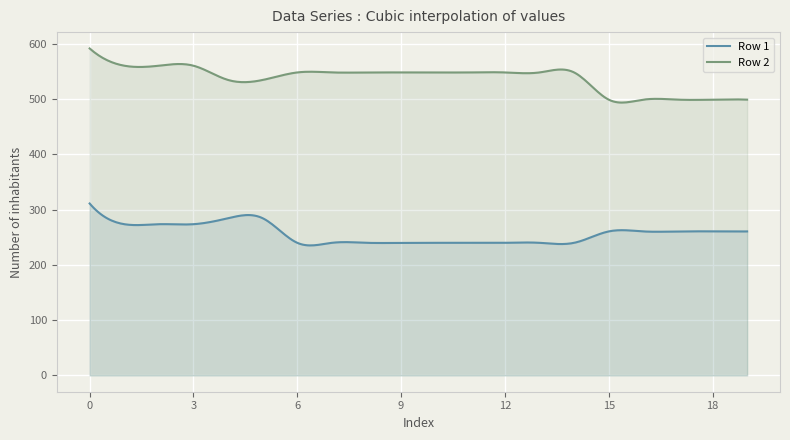

At how many categories does at least one series exceed 545?

13